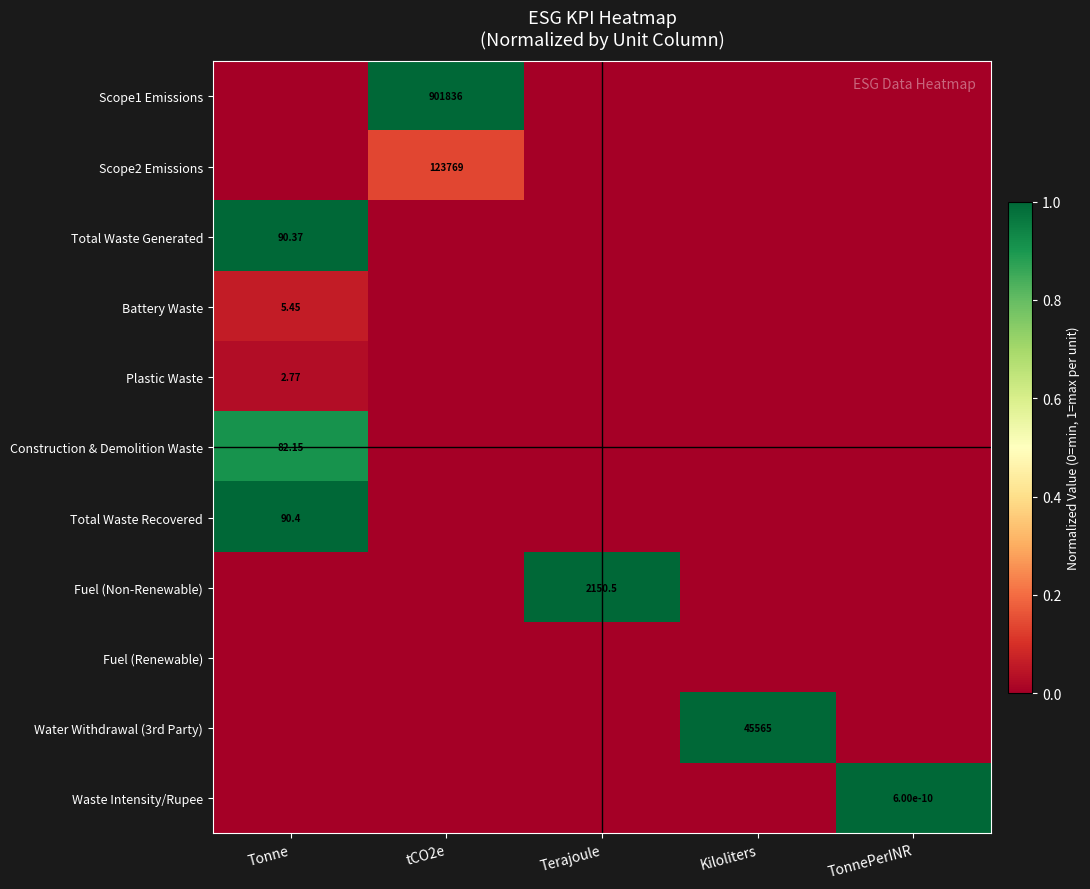

True or false: Fuel (Non-Renewable) has a value of 0.3 at TonnePerINR.

False